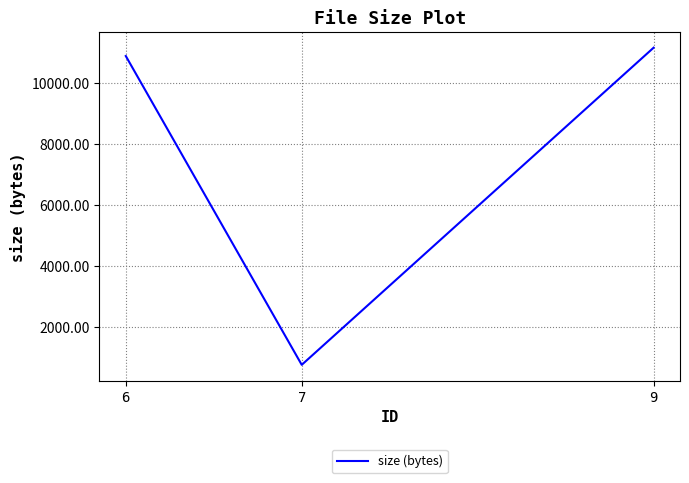

What is the greatest value displayed?

11148